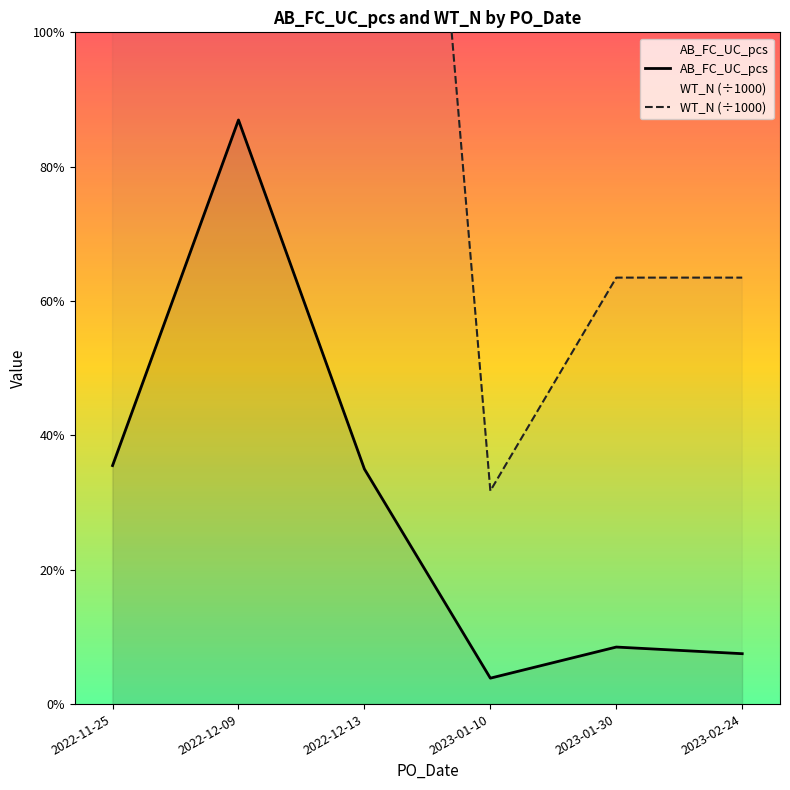

What is the label of the 6th point from the left?

2023-02-24